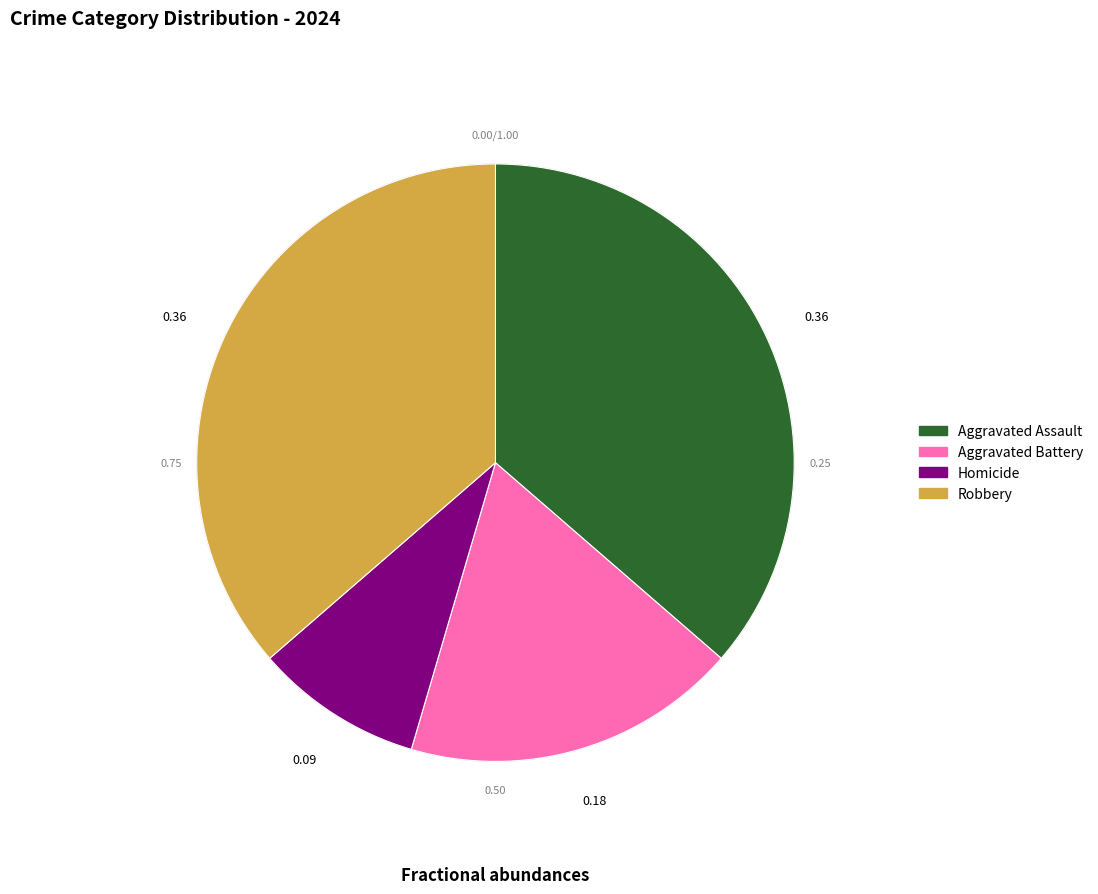

Combined, do Aggravated Battery and Robbery account for over 50%?

Yes